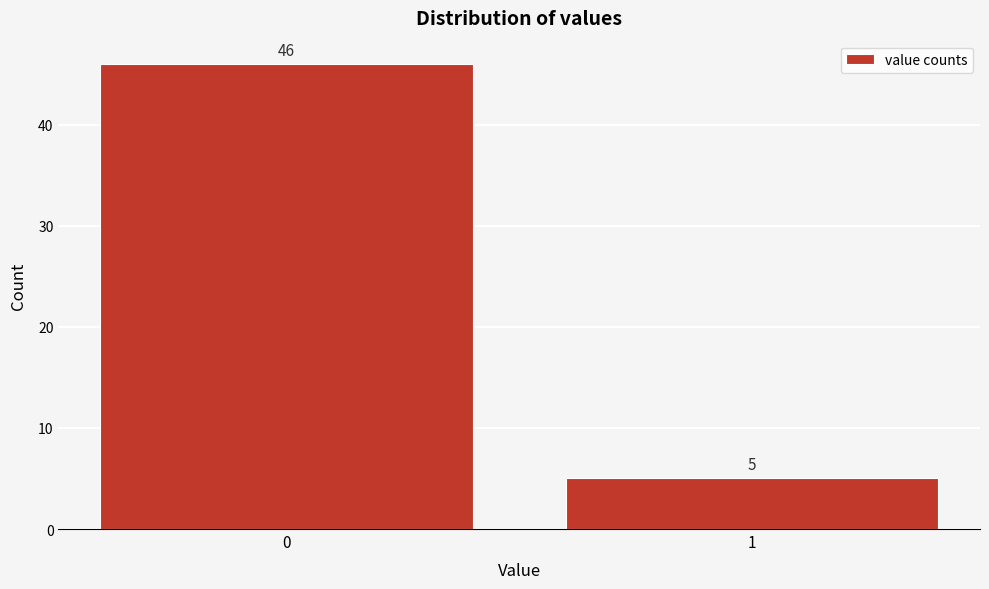

Reading left to right, what are all the values shown in this chart?

46	5